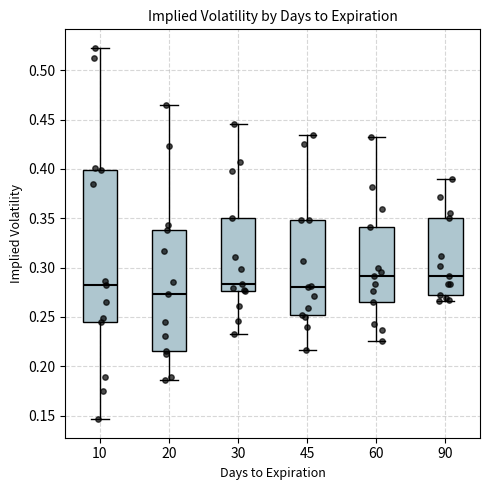

Where is the lower edge of the box at x = 45 on the y-axis? The values are not printed on the chart, so give them approximately, as read against the axis.

0.250